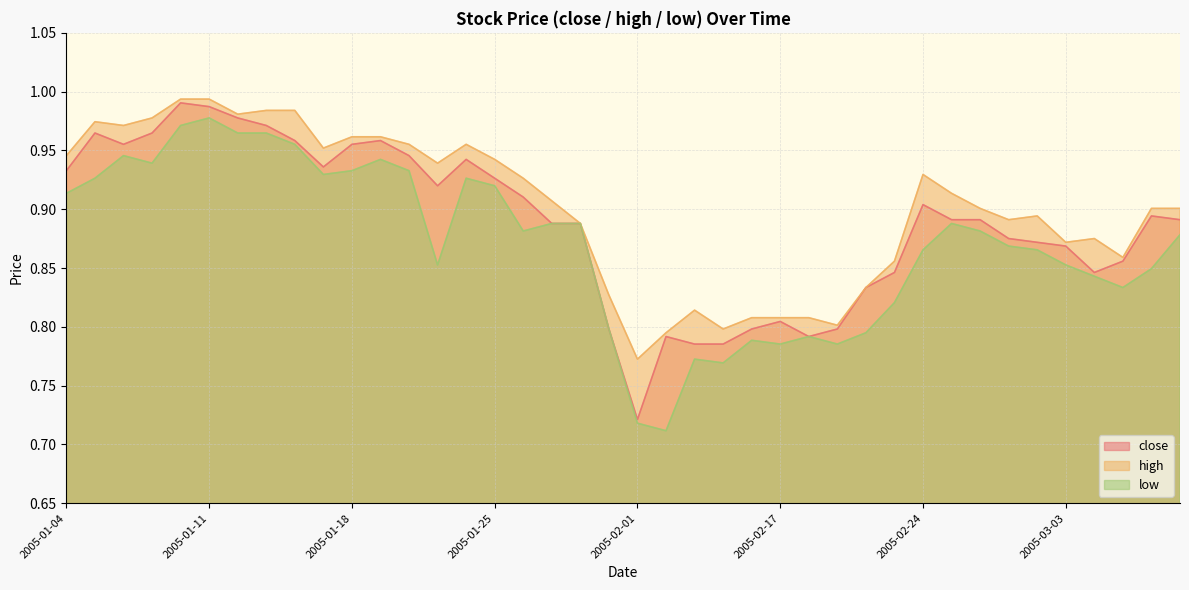

Where is the first local maximum for low?

2005-01-06